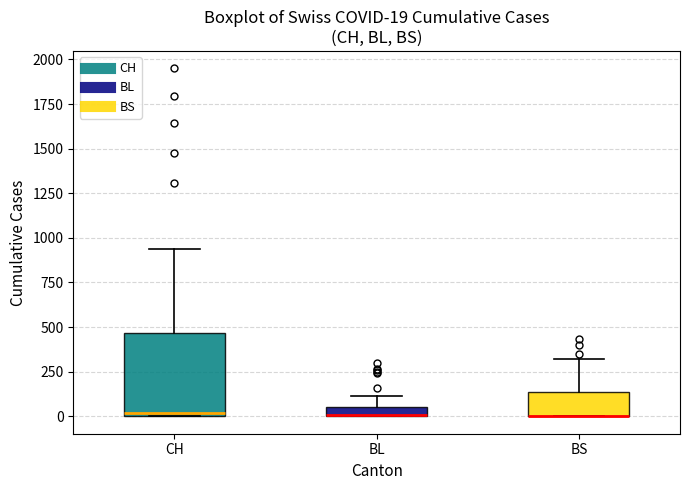

Which box is the tallest, from its lower edge to its upper edge?

CH